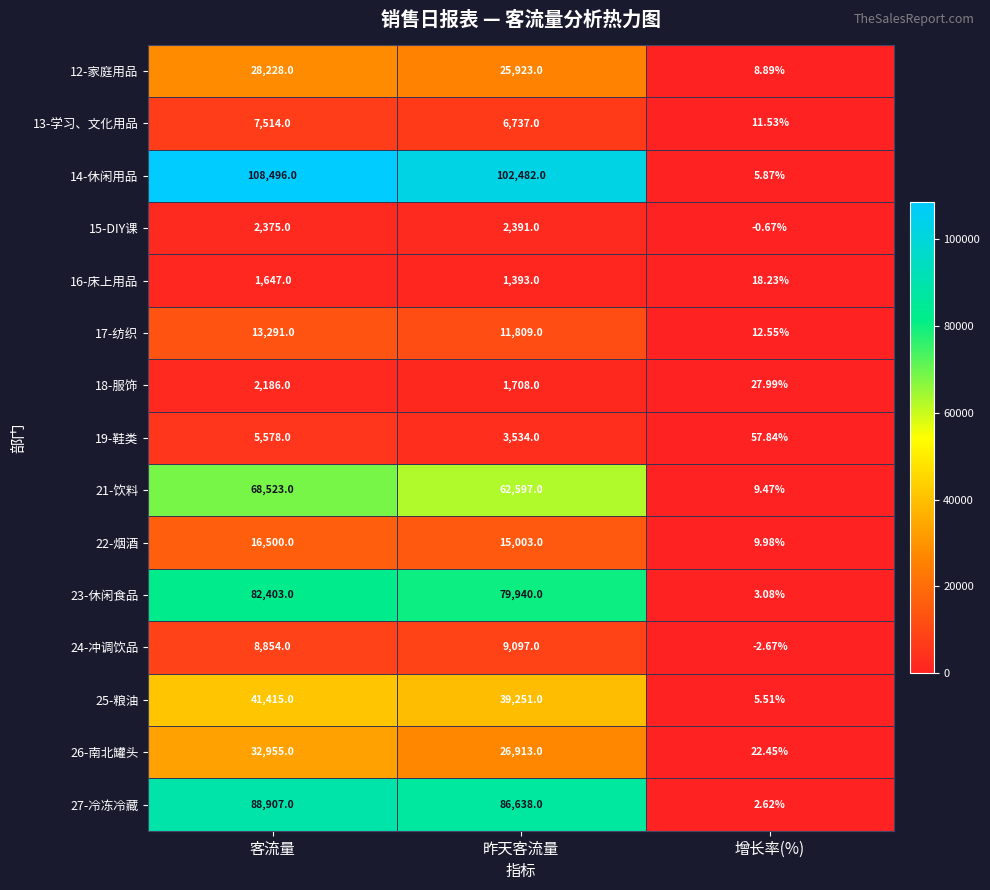

Is the value of 19-鞋类 at 昨天客流量 greater than the value of 17-纺织 at 昨天客流量?

No